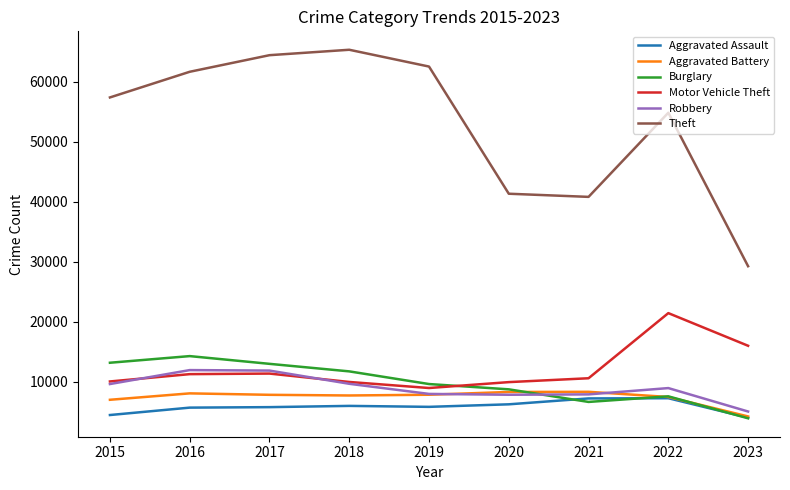

True or false: Theft and Burglary intersect in this chart.

False